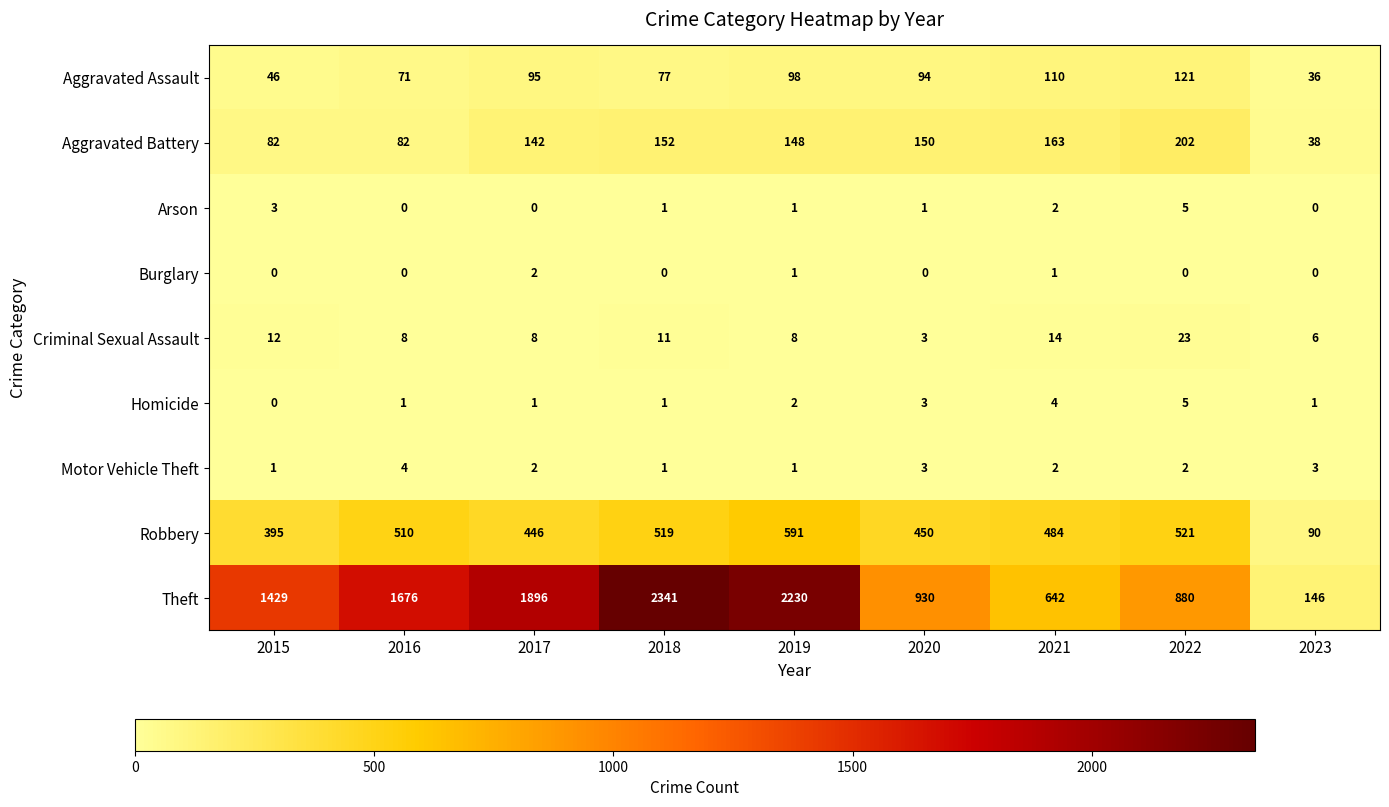

Which series has the largest total across all categories?

Theft